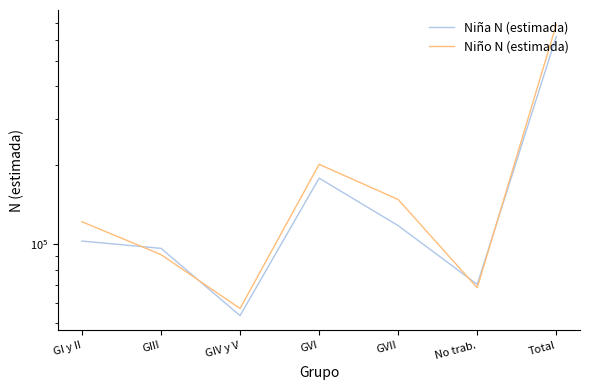

How many times do Niño N (estimada) and Niña N (estimada) cross each other?

4